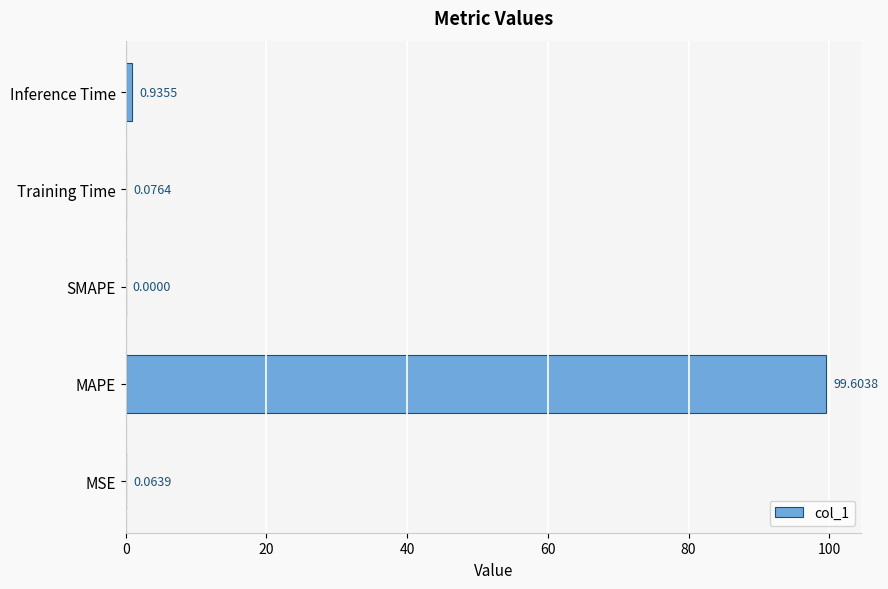

What is the sum of all values?

100.7